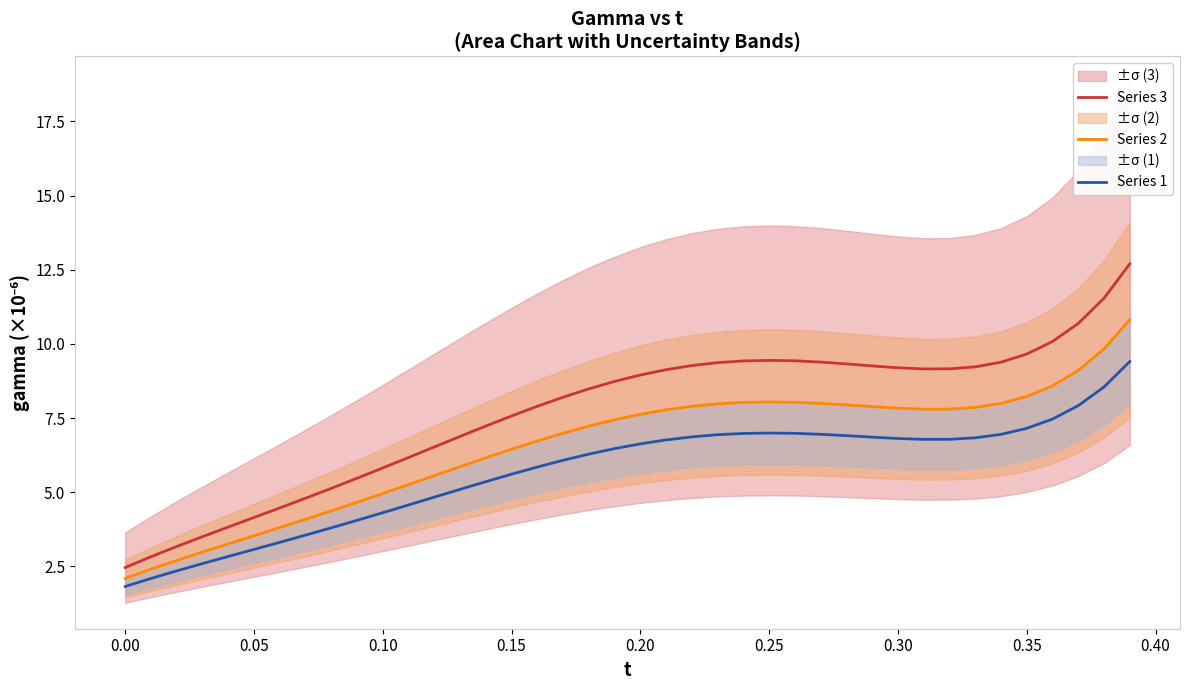

How many lines are shown in the chart?

3